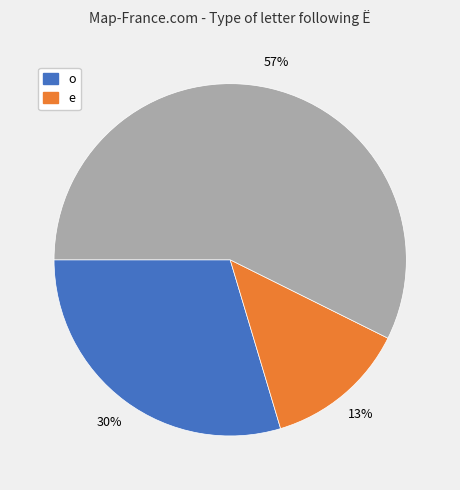

Does any single category account for the majority?

Yes